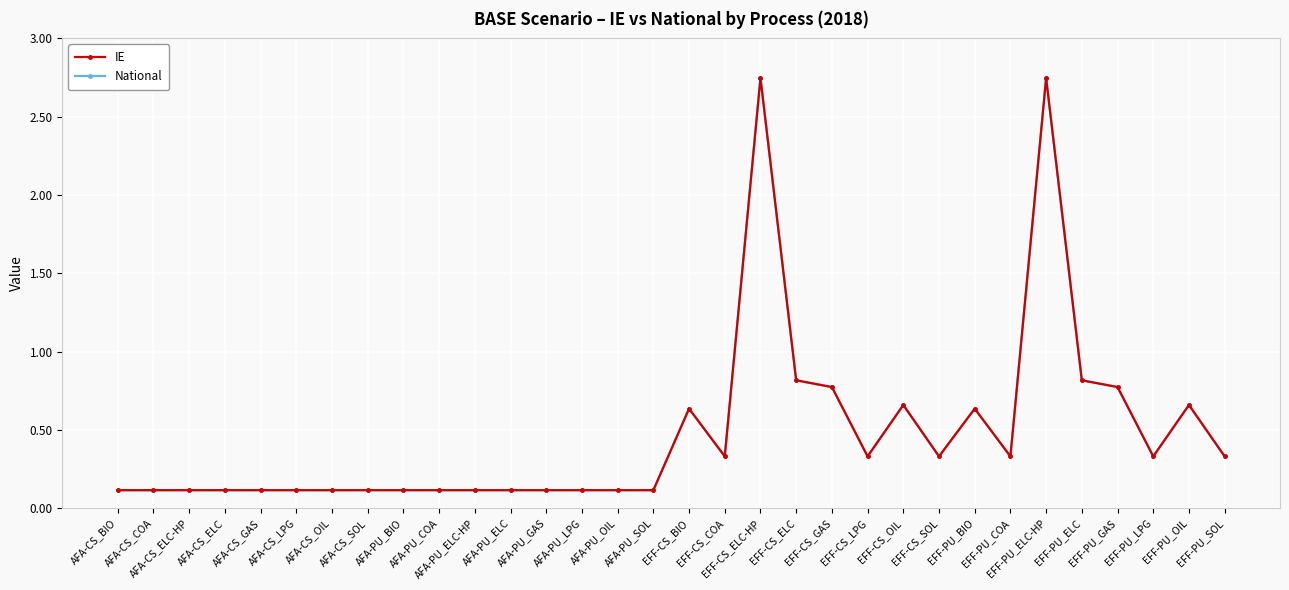

What is the value of the National point at the 21st from the left?

0.8